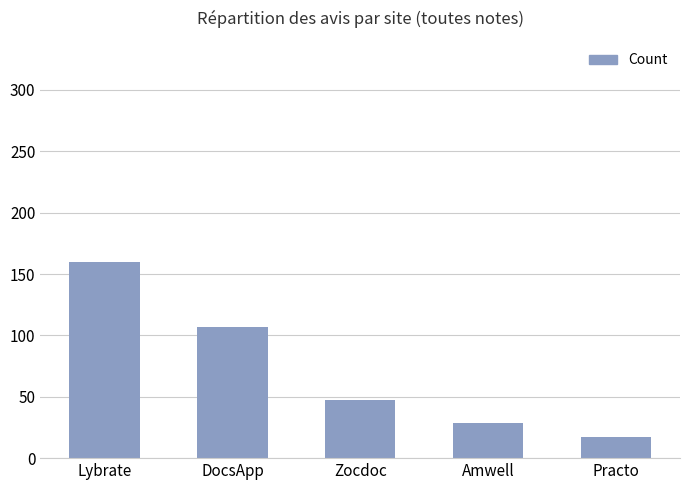

Is it true that the value at Lybrate is 160?

True